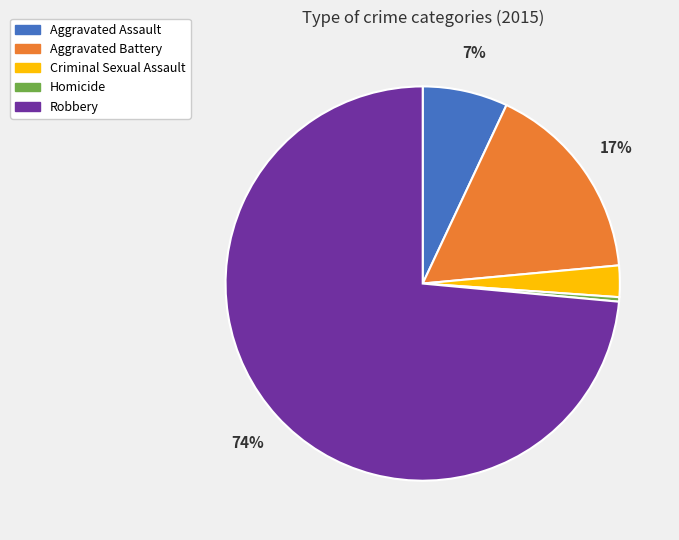

To the nearest percent, what is the average slice percentage?

20%